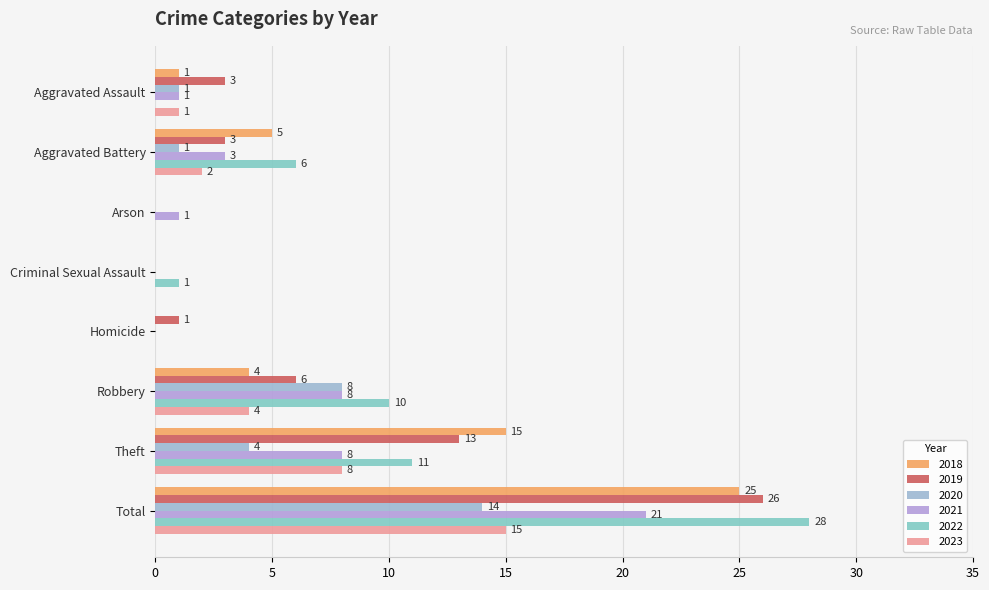

How many categories are shown in the chart?

8